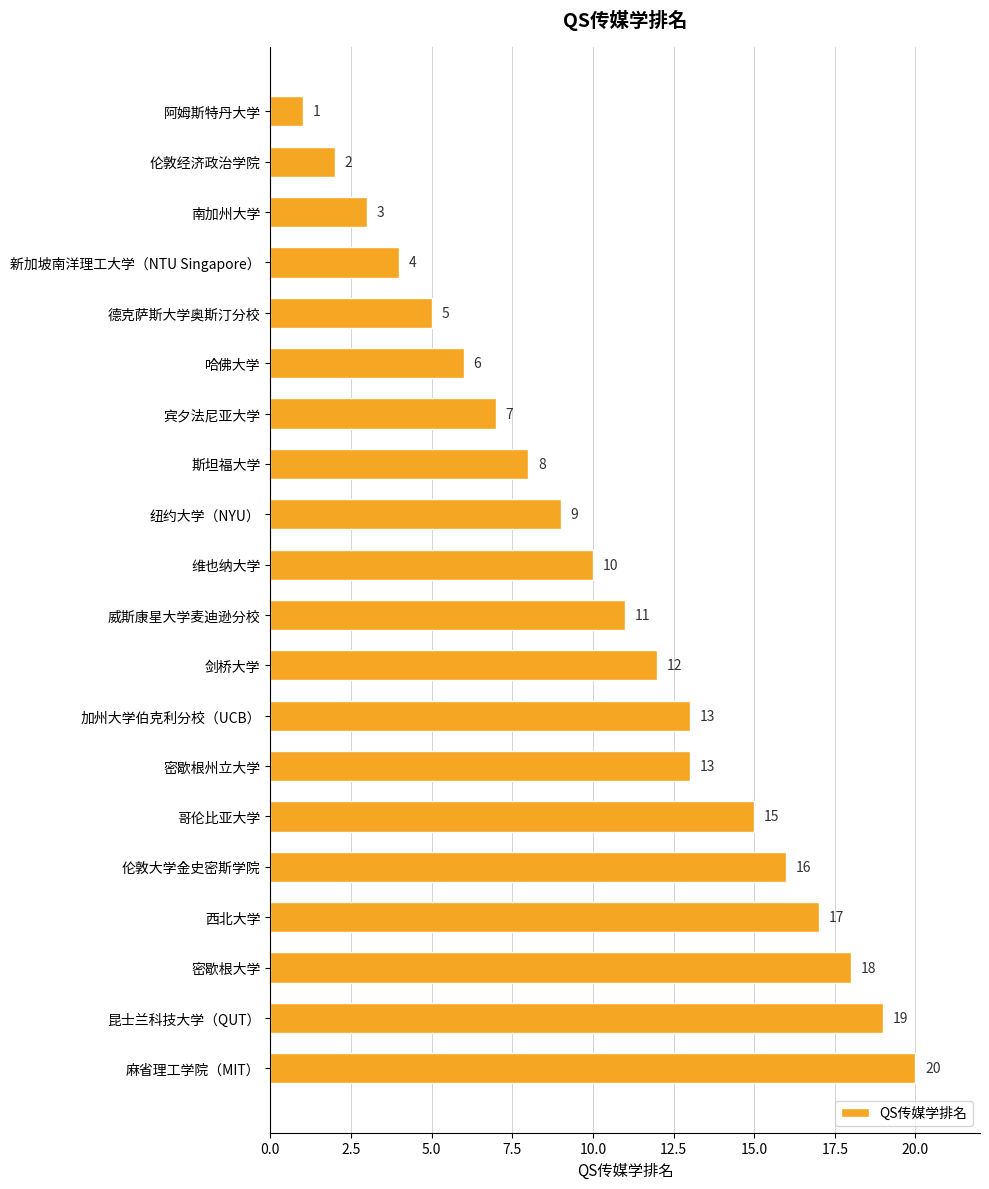

What is the difference between the second highest and second lowest values?

17